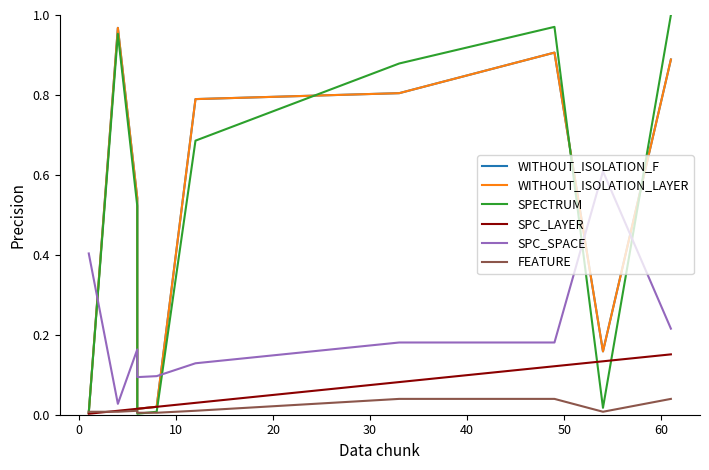

What is the maximum value for SPECTRUM?

1.0